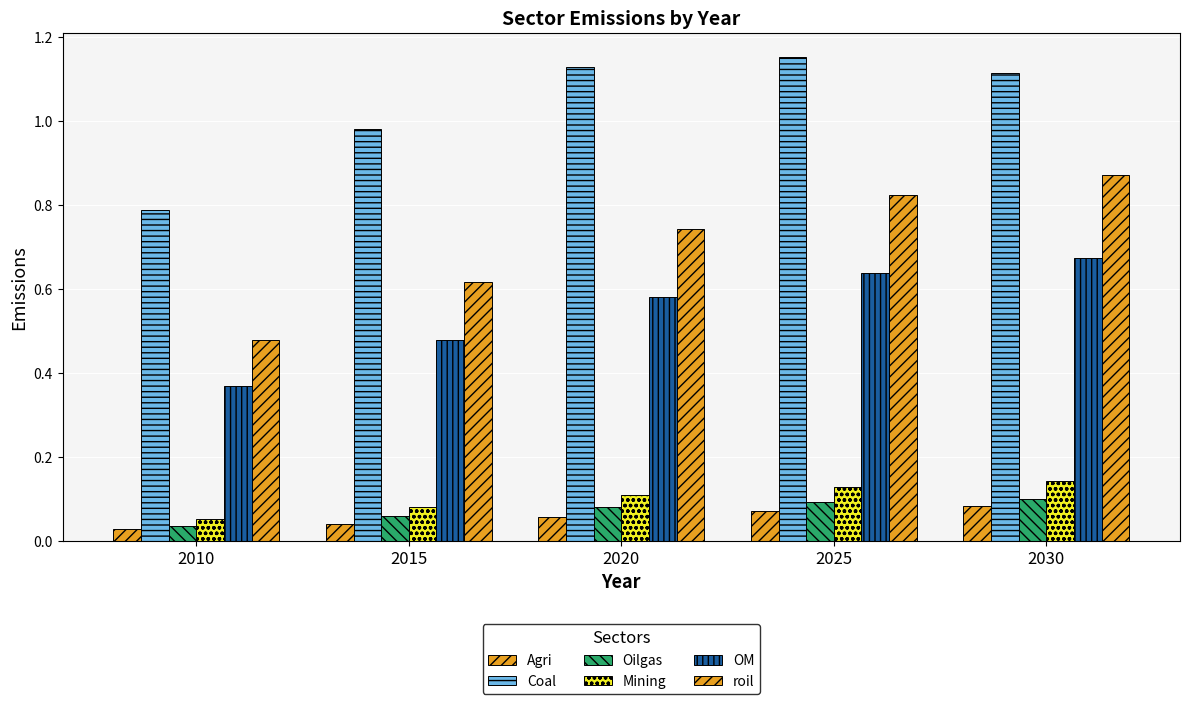

List the series in order of their peak value, lowest first.

Agri, Oilgas, Mining, OM, roil, Coal